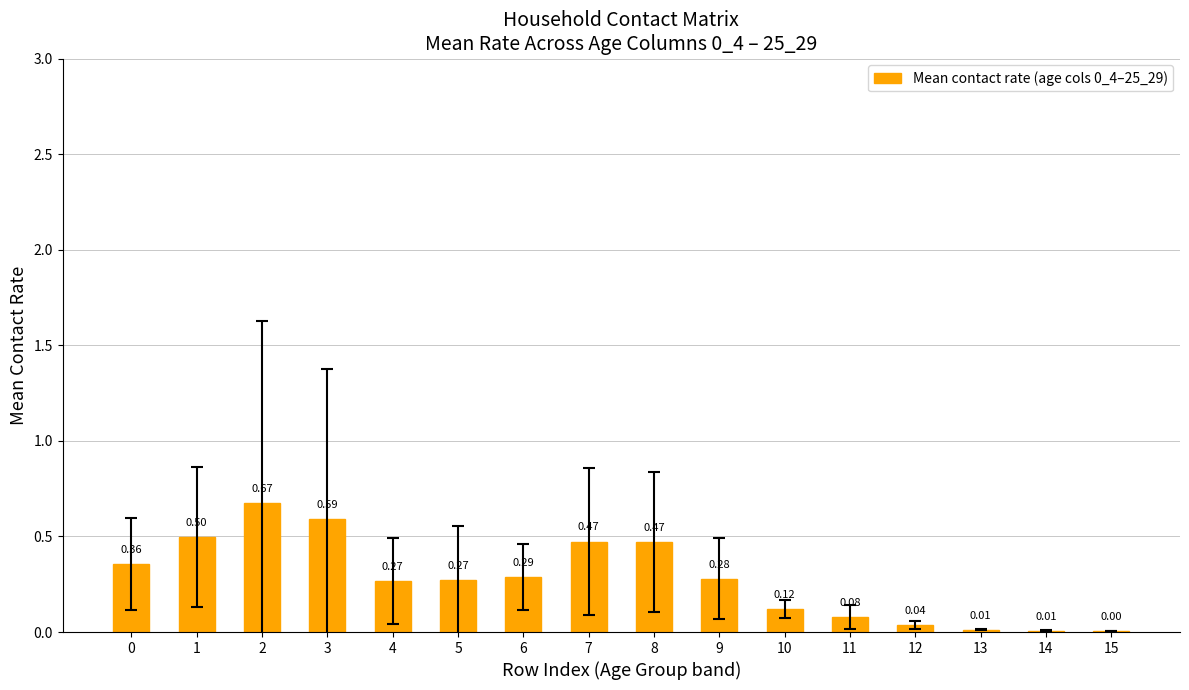

What is the change in value from 0 to 2?

+0.3